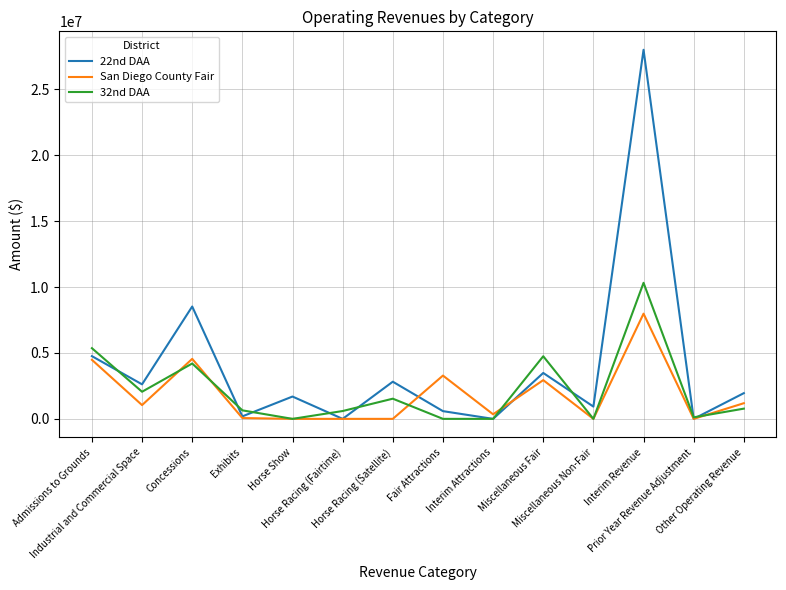

Is the value of San Diego County Fair at Concessions greater than the value of 32nd DAA at Horse Show?

Yes